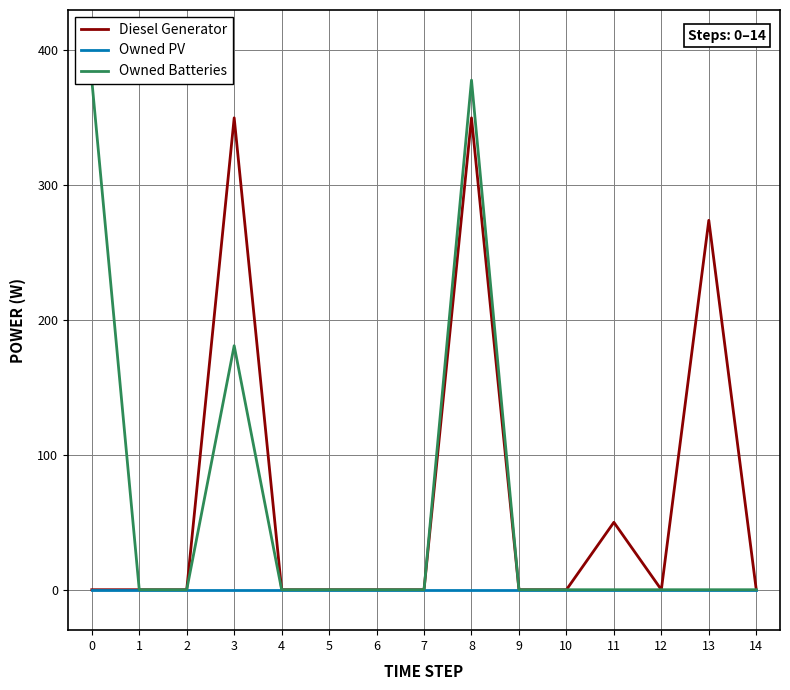

How many interior local peaks does the Diesel Generator series have?

4